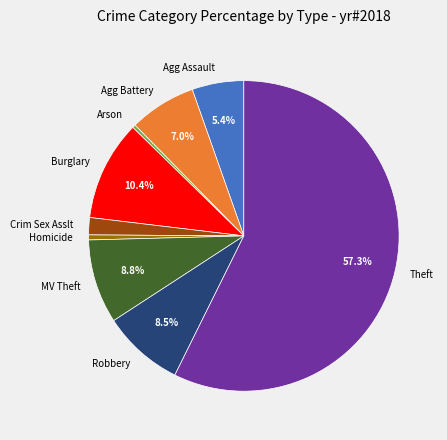

Count the number of slices in the pie.

9